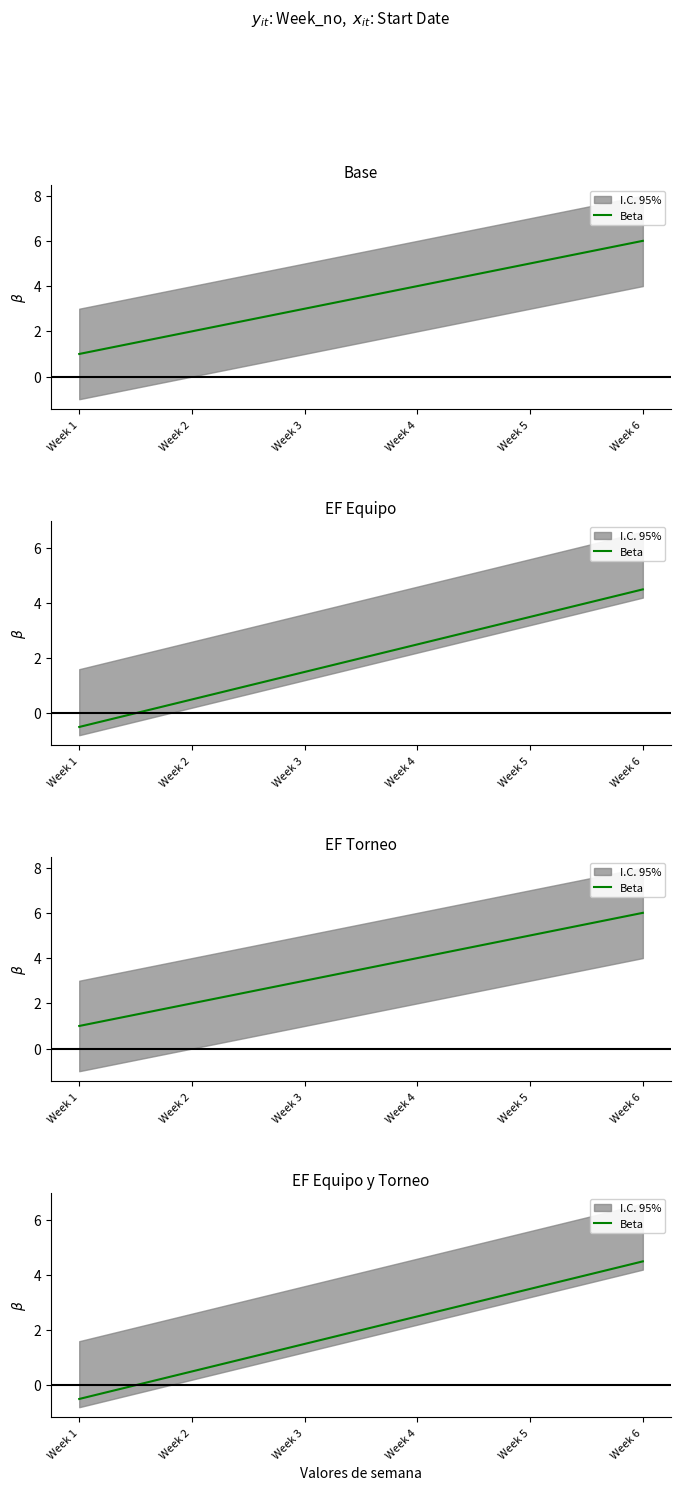

What is the value of the 2nd point from the left?

0.5